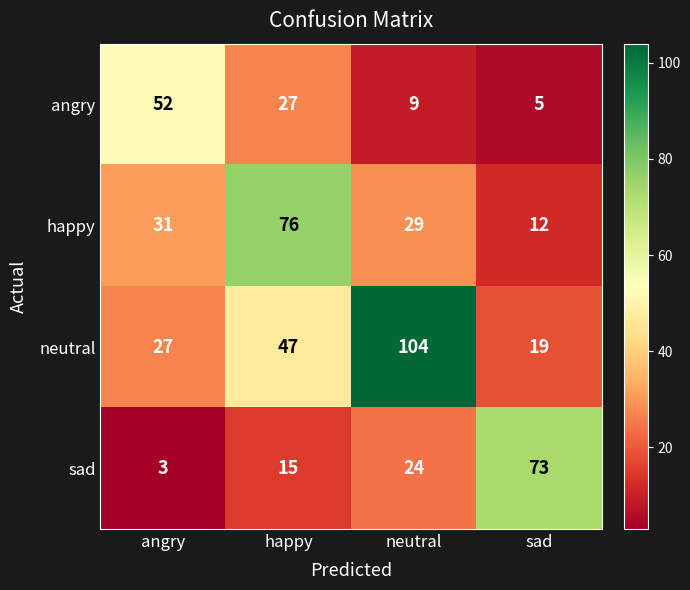

How many series are shown in this chart?

4